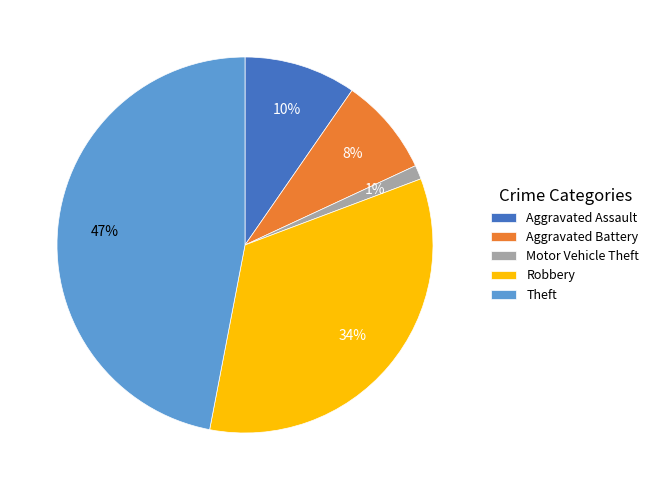

How many slices are in this pie chart?

5